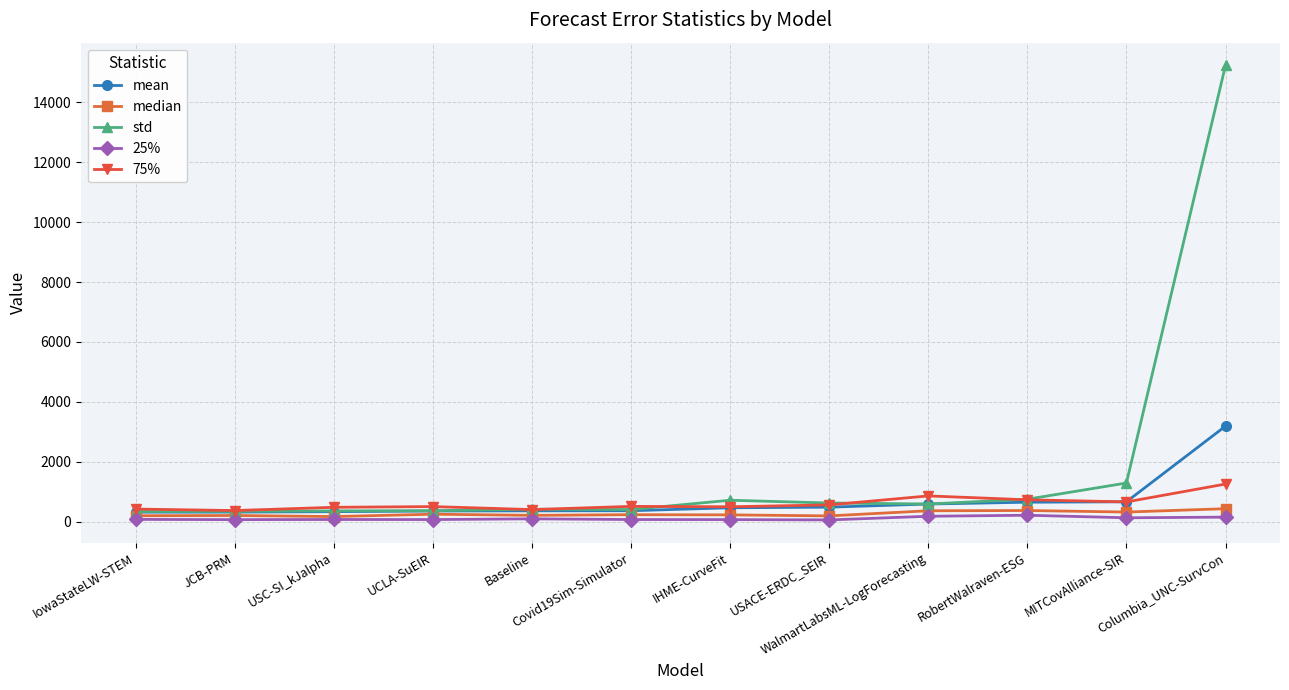

What is the label of the 3rd point from the left?

USC-SI_kJalpha